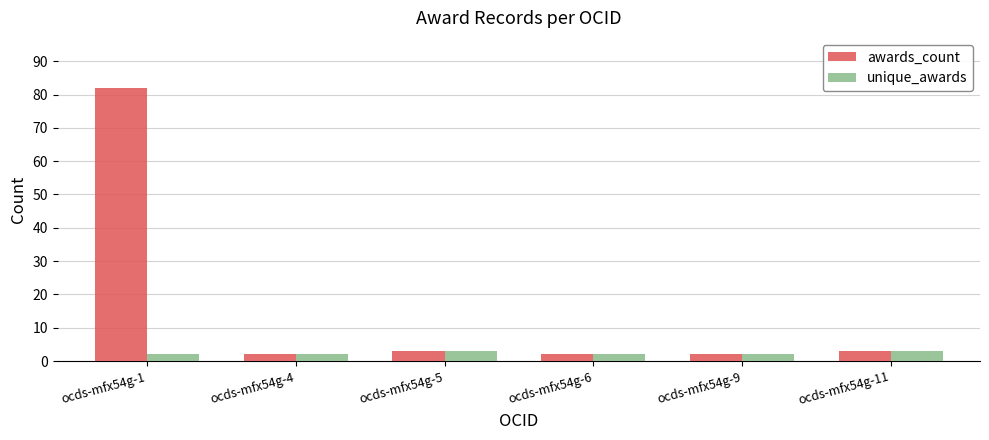

Rank the series by their maximum value, from highest to lowest.

awards_count, unique_awards